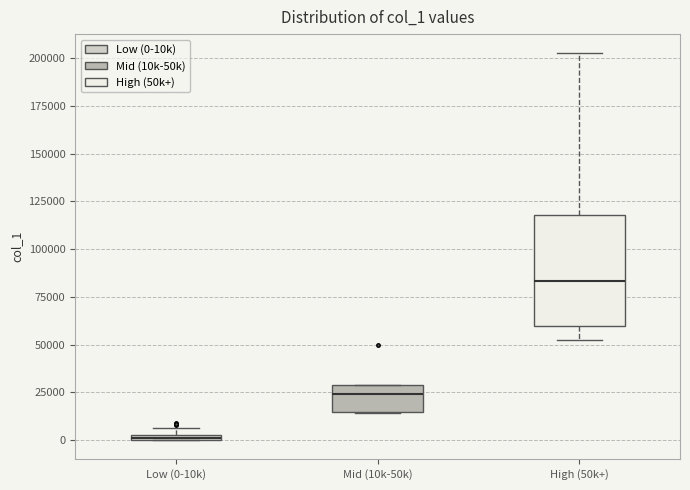

Comparing the boxes themselves (not the whiskers), which one is the tallest?

High (50k+)